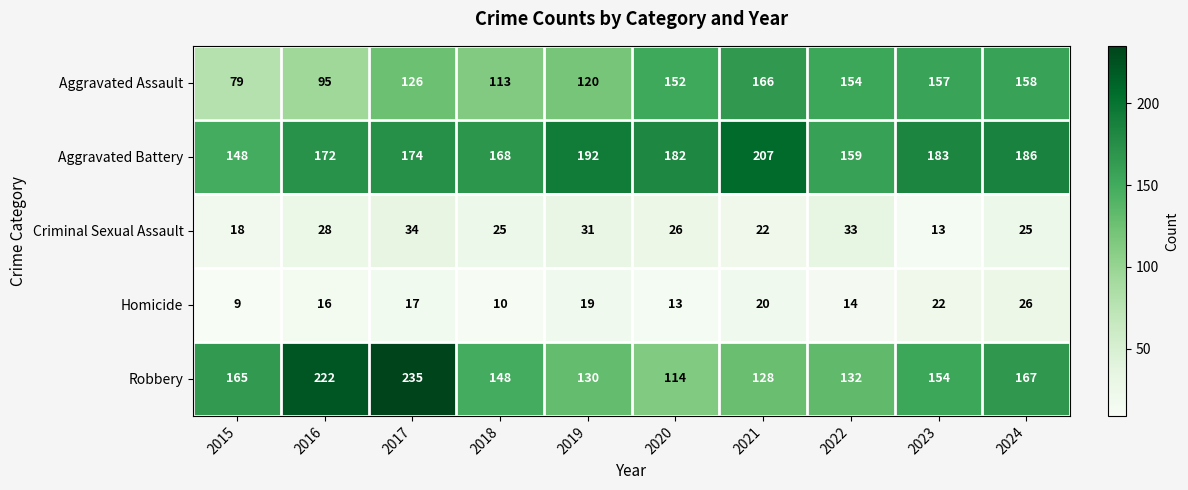

Which series changed the most between 2016 and 2018?

Robbery